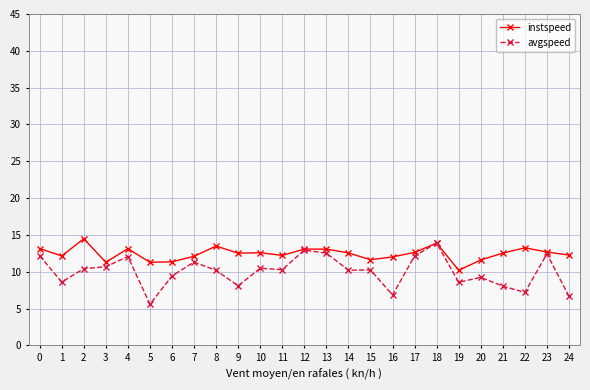

Does the chart display data point markers on the line(s)?

Yes